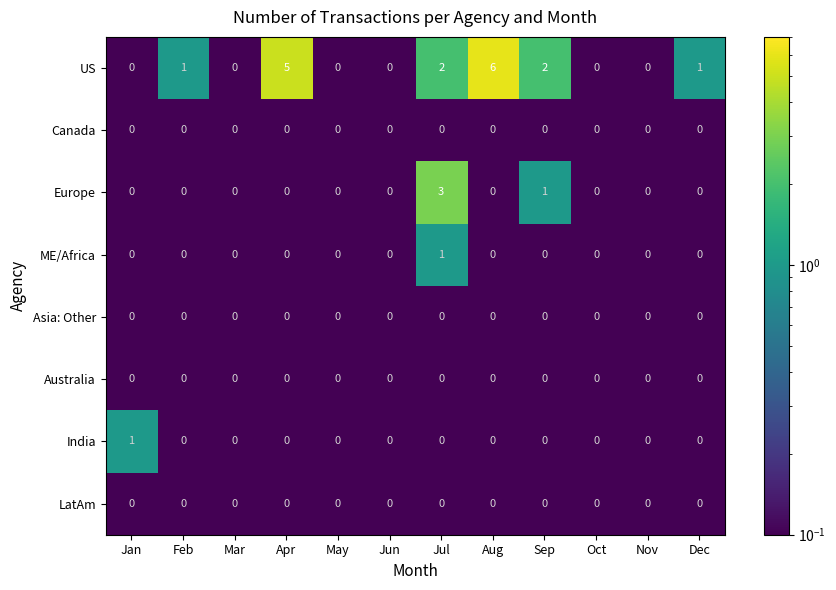

How many ME/Africa values are between 0 and 1?

12